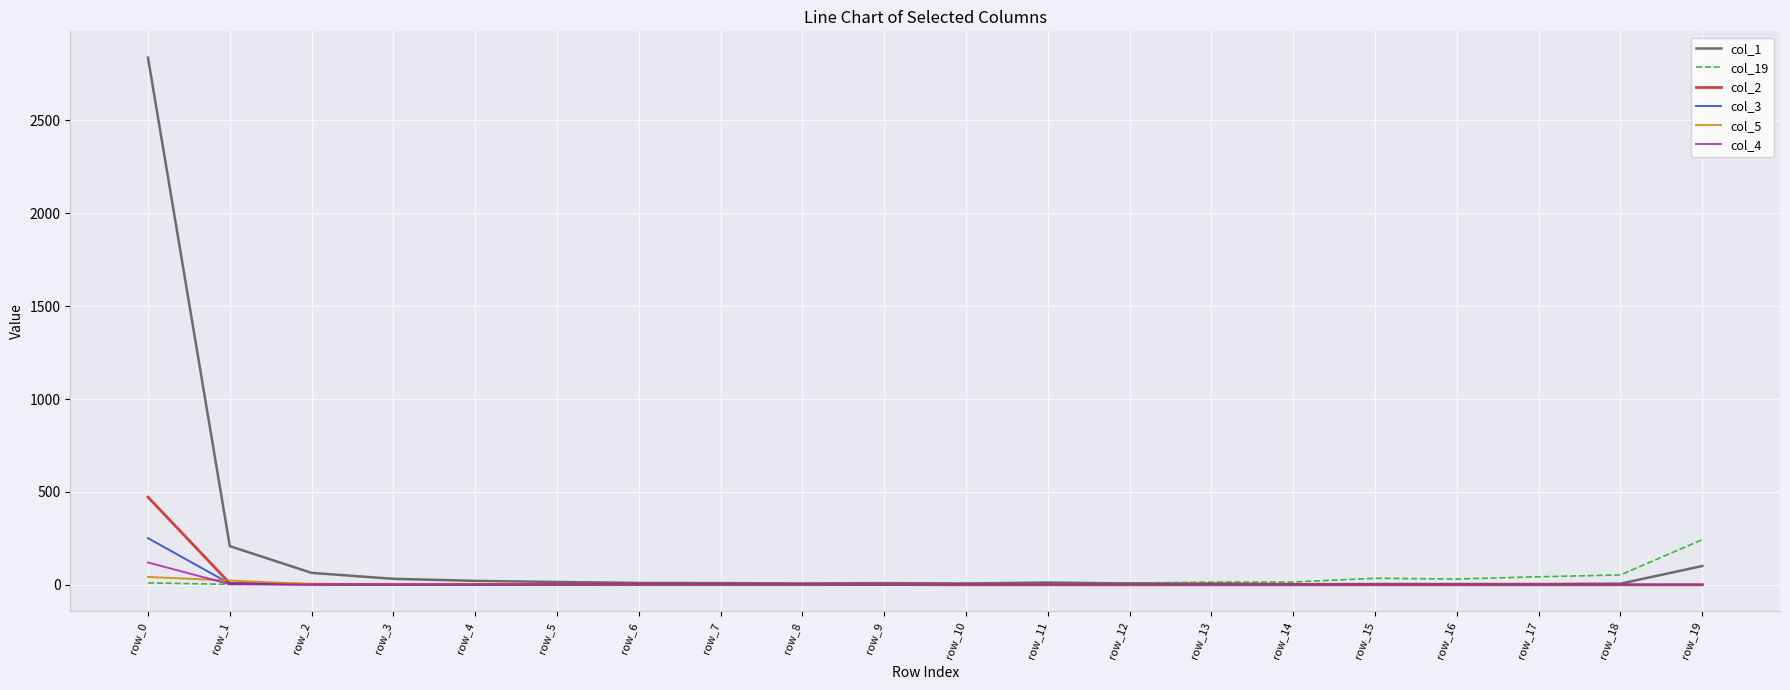

Which category has the highest value across all series?

row_0